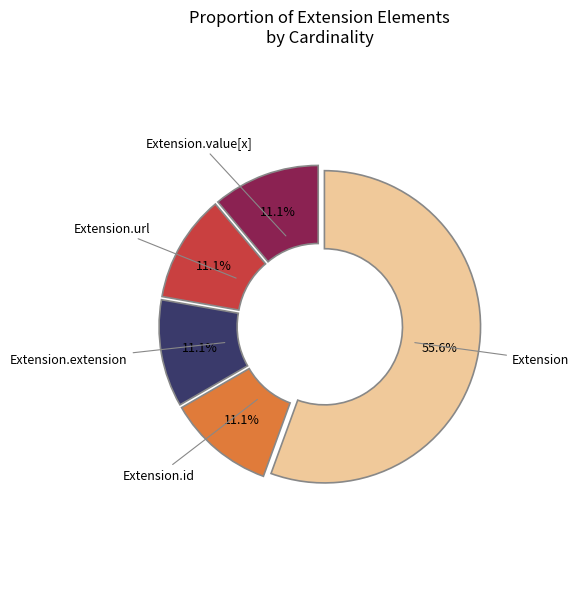

What percentage is the Extension.url slice, to the nearest percent?

11%